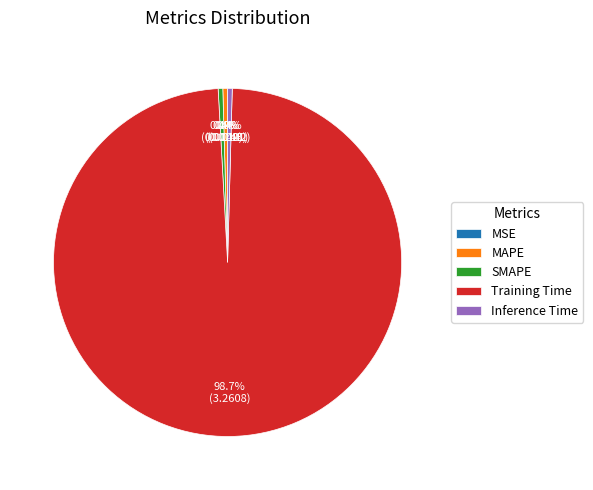

How much of the chart is everything except SMAPE?

99.6%